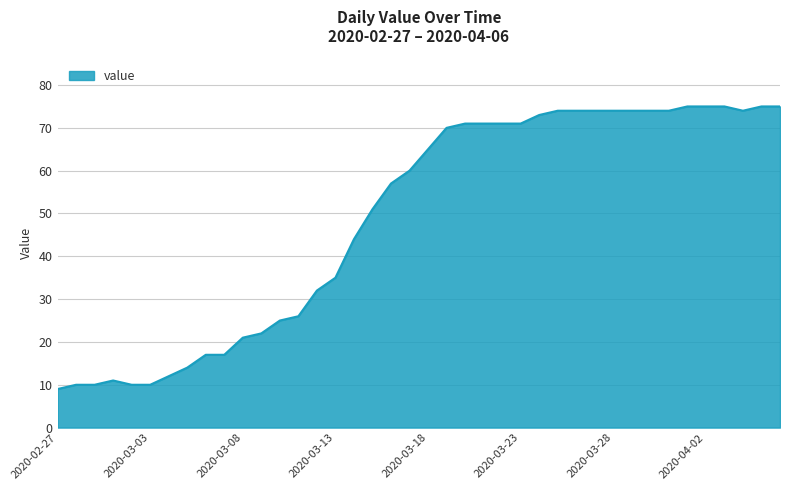

Does the chart display data point markers on the line(s)?

No